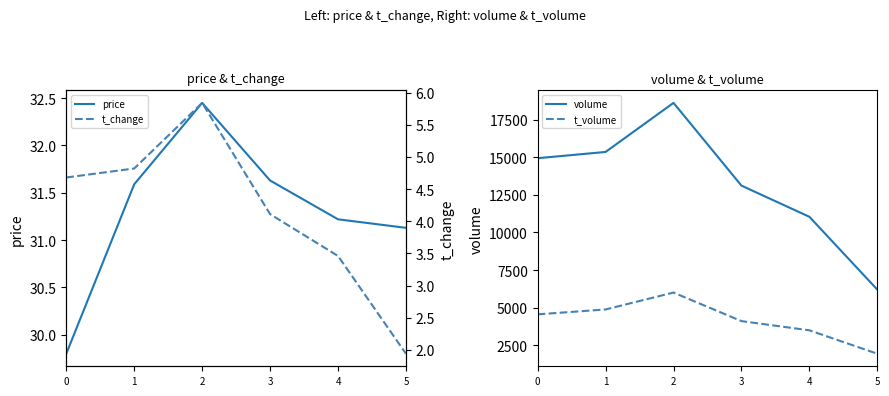

At which category is the sum across all series the highest?

2